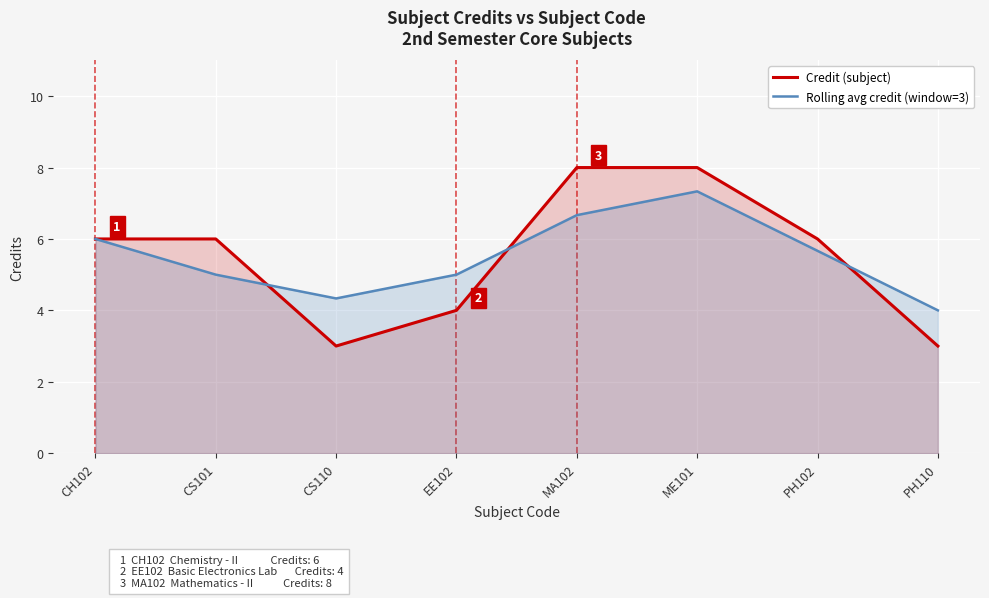

How many interior local valleys does the Rolling avg credit (window=3) series have?

1